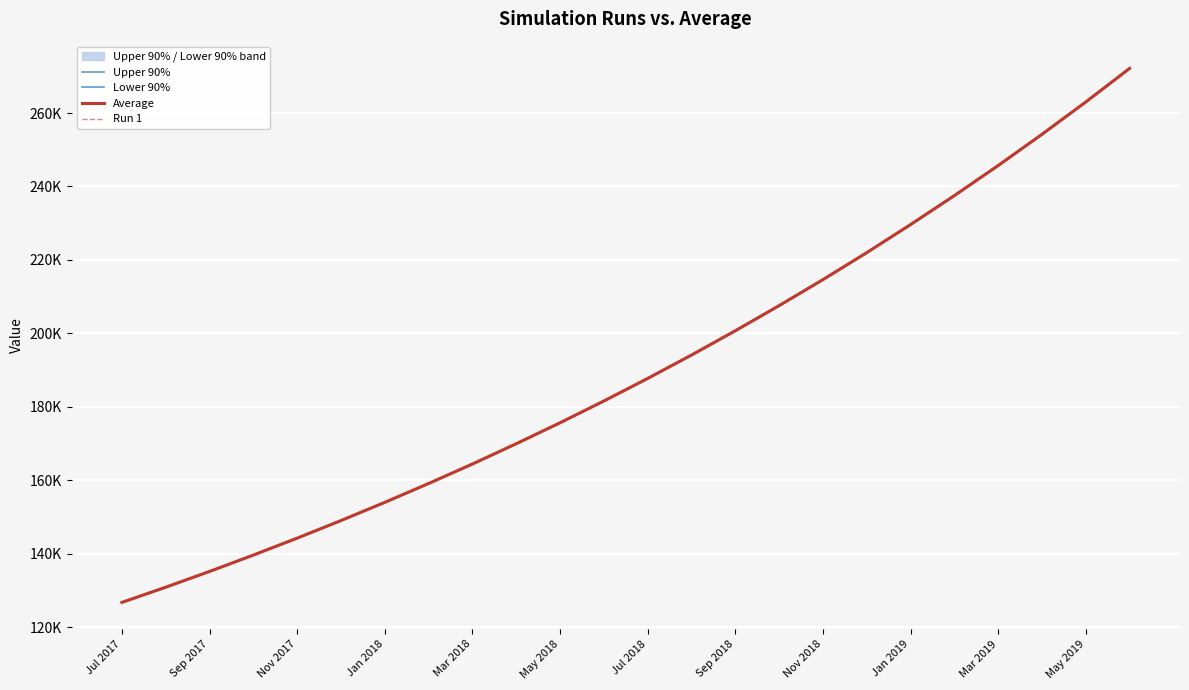

Reading left to right, list all the values displayed in this chart.

Upper 90%: 126721.0	130857.4	135153.9	139606.5	144228.6	149010.9	153968.9	159103.0	164411.1	169933.0	175644.6	181569.9	187715.9	194090.3	200703.2	207548.8	214628.0	221980.5	229620.1	237512.2	245705.6	254209.8	263018.6	272160.3
Lower 90%: 126721.0	130856.7	135152.1	139603.7	144225.7	149007.2	153965.7	159100.0	164409.1	169930.8	175642.7	181567.0	187712.6	194086.6	200699.6	207545.5	214625.1	221977.7	229617.4	237509.9	245703.0	254208.1	263017.3	272158.5
Average: 126721.0	130857.0	135153.0	139605.1	144227.1	149009.0	153967.3	159101.5	164410.1	169931.9	175643.6	181568.5	187714.3	194088.5	200701.4	207547.1	214626.6	221979.1	229618.7	237511.1	245704.3	254209.0	263017.9	272159.4
Run 1: 126721.0	130857.1	135144.9	139608.0	144225.8	148990.6	153927.9	159061.7	164379.7	169910.5	175616.4	181530.6	187686.1	194054.4	200670.3	207500.0	214587.0	221949.2	229599.8	237492.6	245677.9	254204.2	263028.0	272154.9